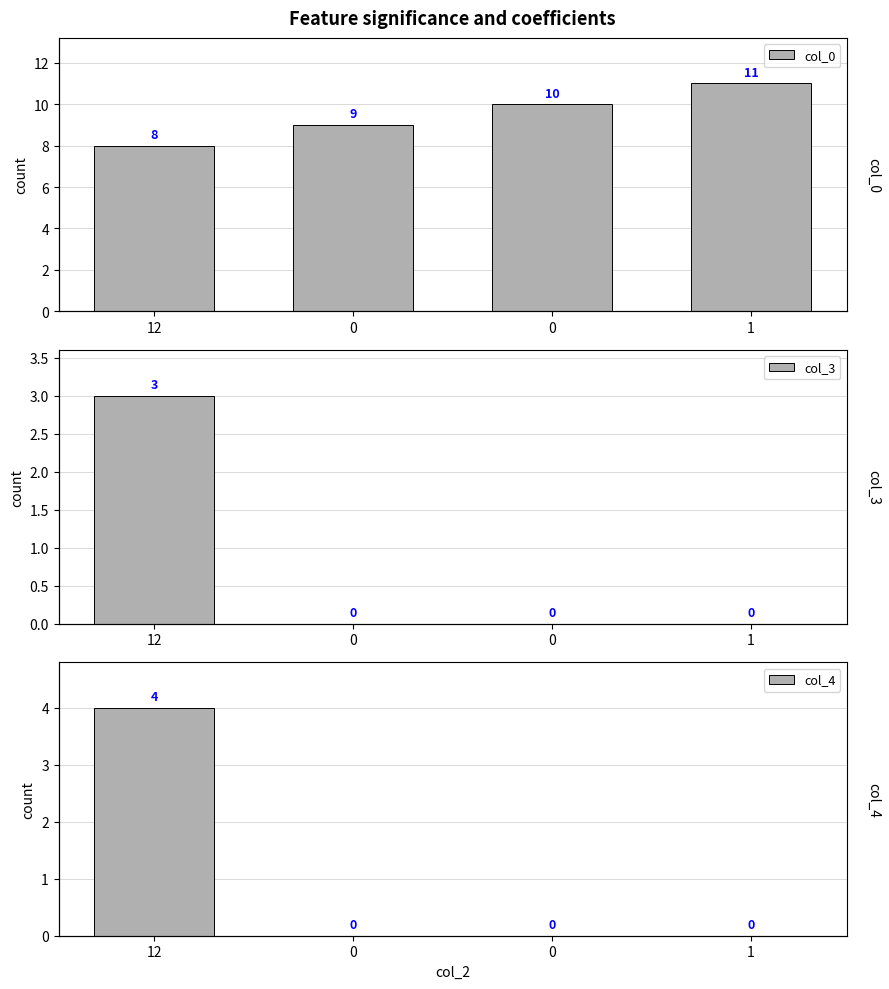

How many distinct data groups are displayed?

3